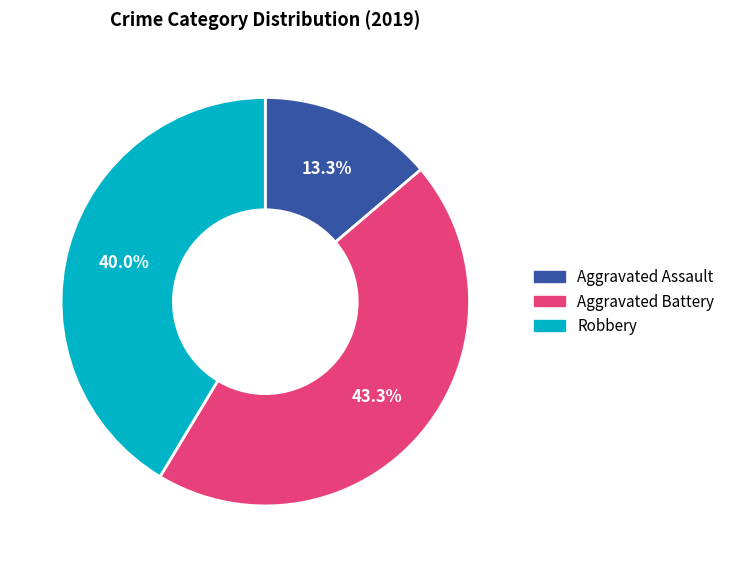

Is there a majority slice in this chart?

No